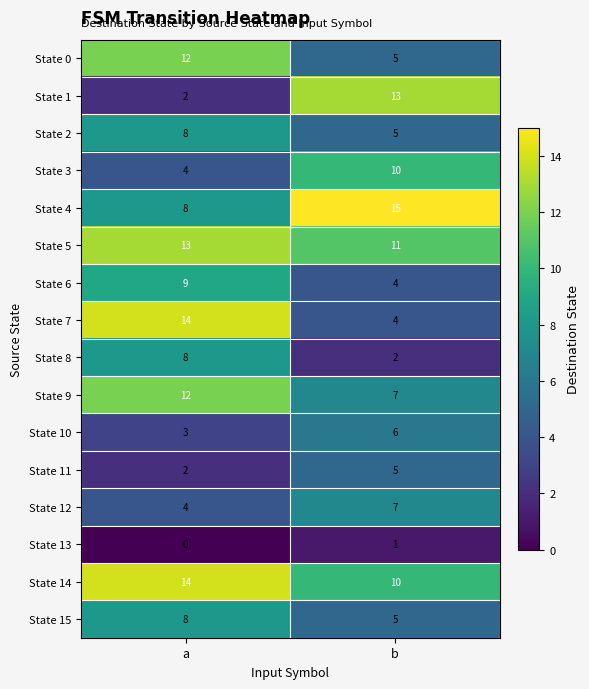

Which series has the widest spread of values?

State 1